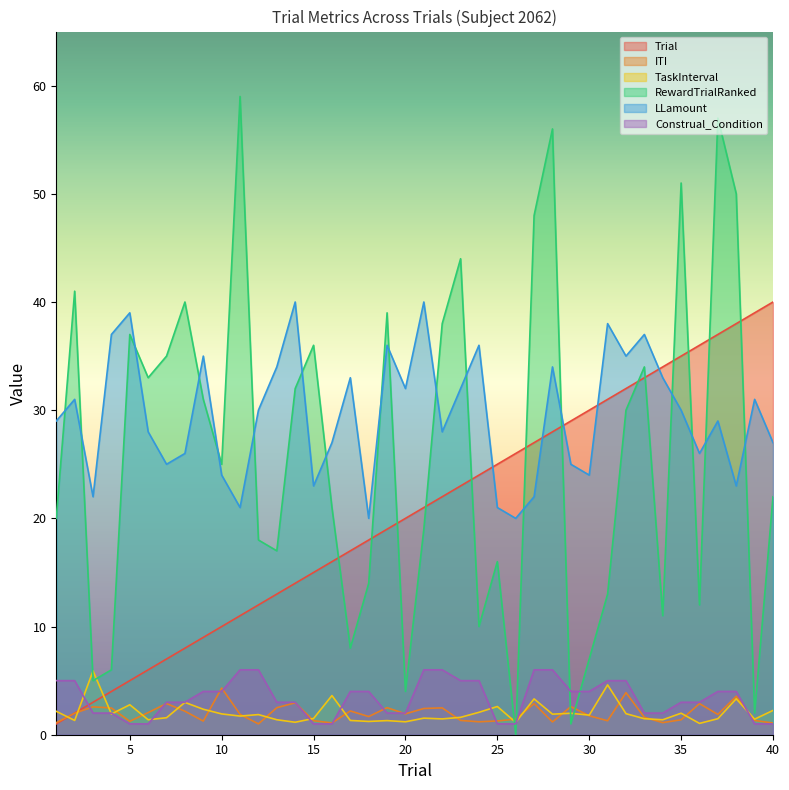

At how many categories does at least one series exceed 31?

30